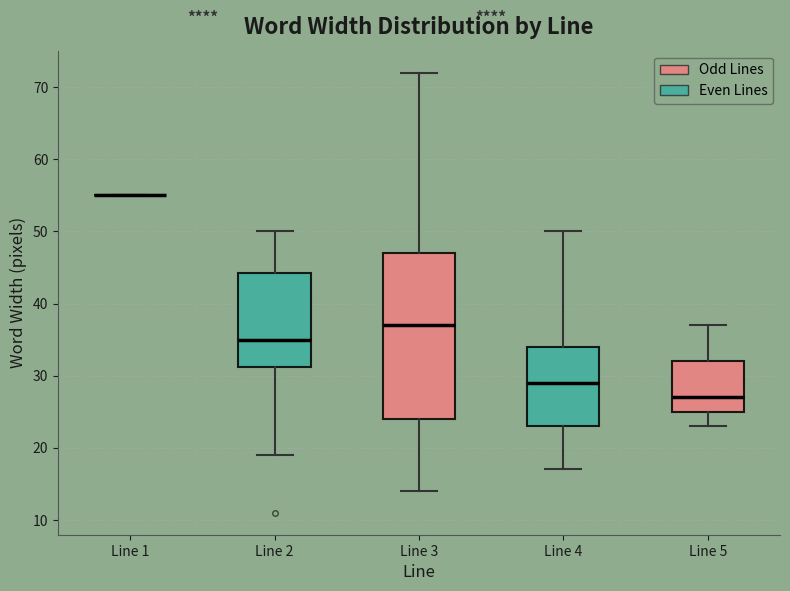

Reading left to right, transcribe this box plot: for each box, give where its median line is, the range the box spans, and where its two whiskers end, as read against the y-axis. The values are not printed on the chart, so give them approximately, as read against the axis.

Line 1: box collapsed to a line at 55, whiskers 55 to 55
Line 2: median 35, box 31 to 44, whiskers 19 to 50
Line 3: median 37, box 24 to 47, whiskers 14 to 72
Line 4: median 29, box 23 to 34, whiskers 17 to 50
Line 5: median 27, box 25 to 32, whiskers 23 to 37